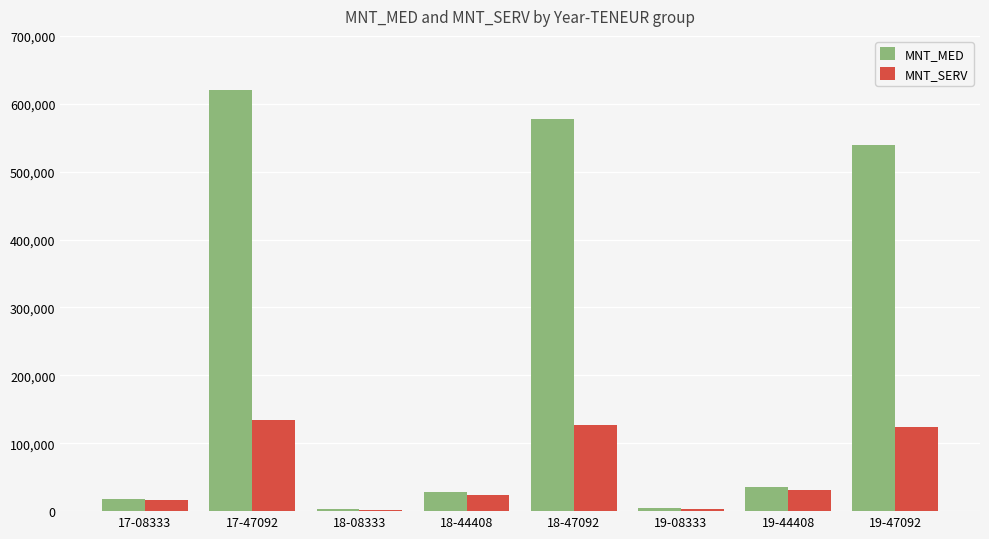

The MNT_MED series shows 2847.4 at 18-08333. True or false?

True